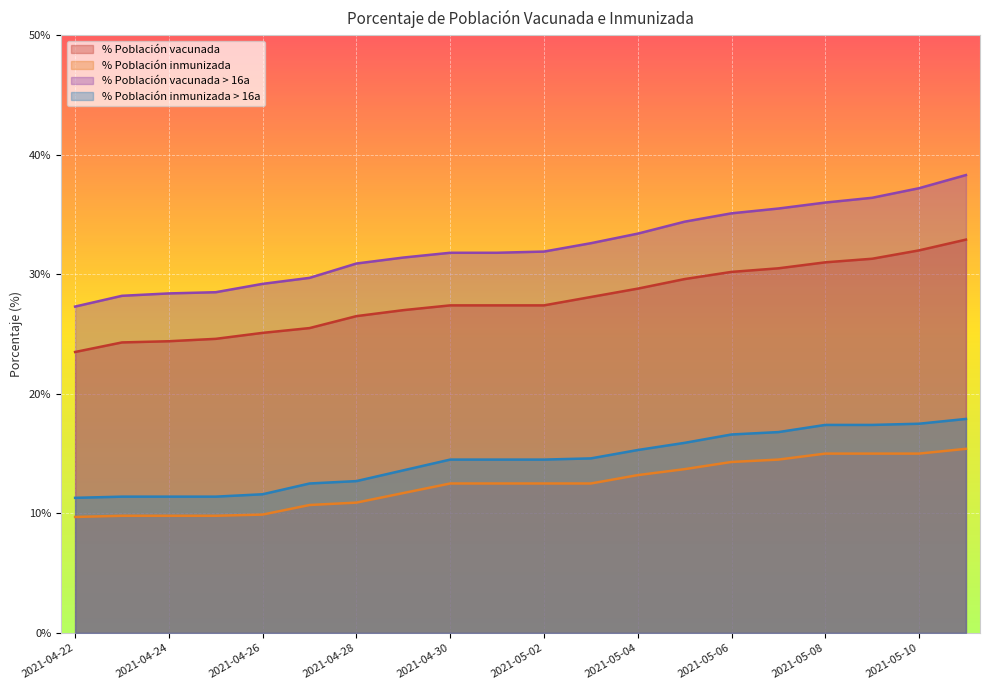

True or false: % Población vacunada and % Población inmunizada > 16a intersect in this chart.

False